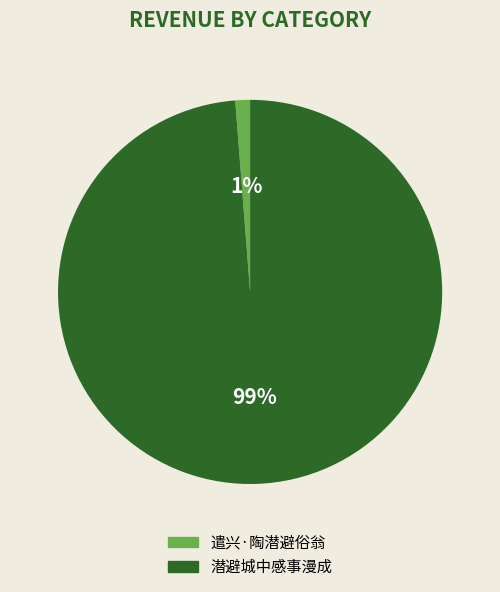

Between 潜避城中感事漫成 and 遣兴·陶潜避俗翁, which is larger?

潜避城中感事漫成